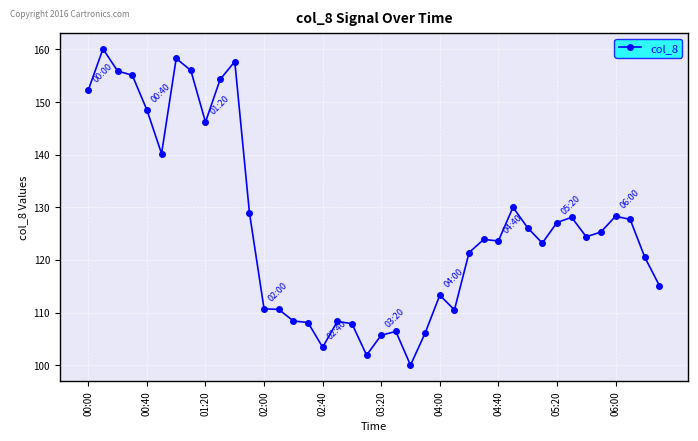

True or false: the data has more than 0 interior local peaks.

True